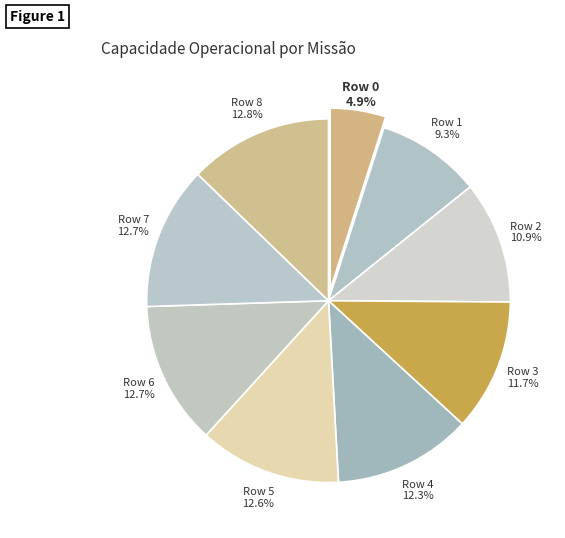

Is Row 4 the majority of the pie?

No